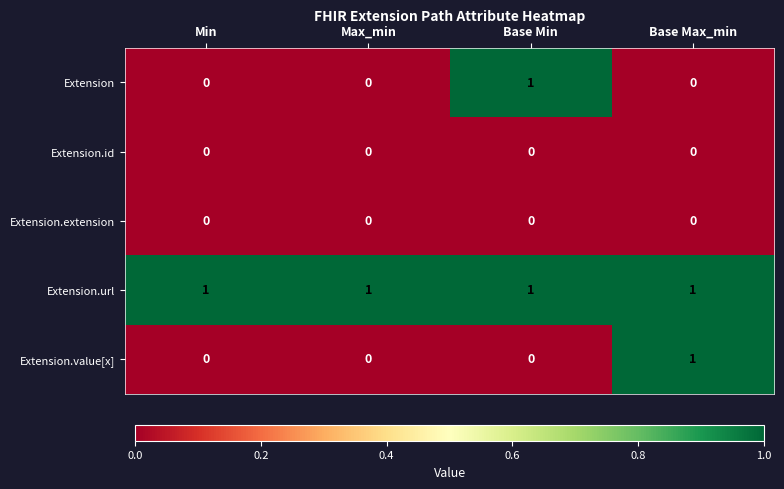

Between Max_min and Base Max_min, which series saw the biggest shift?

Extension.value[x]